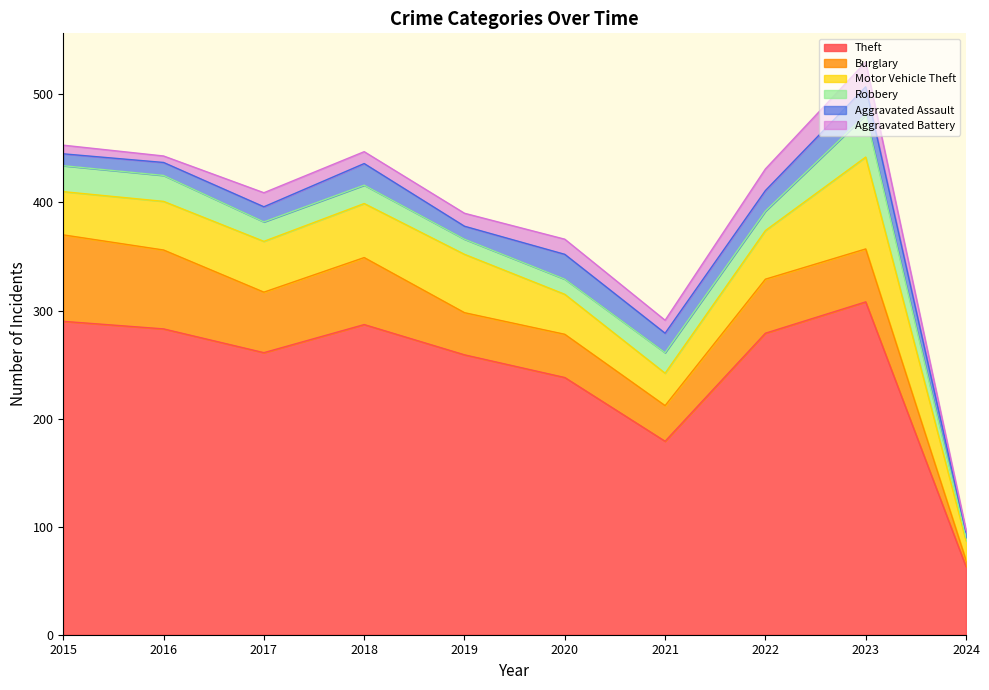

Count the number of data series in this chart.

6